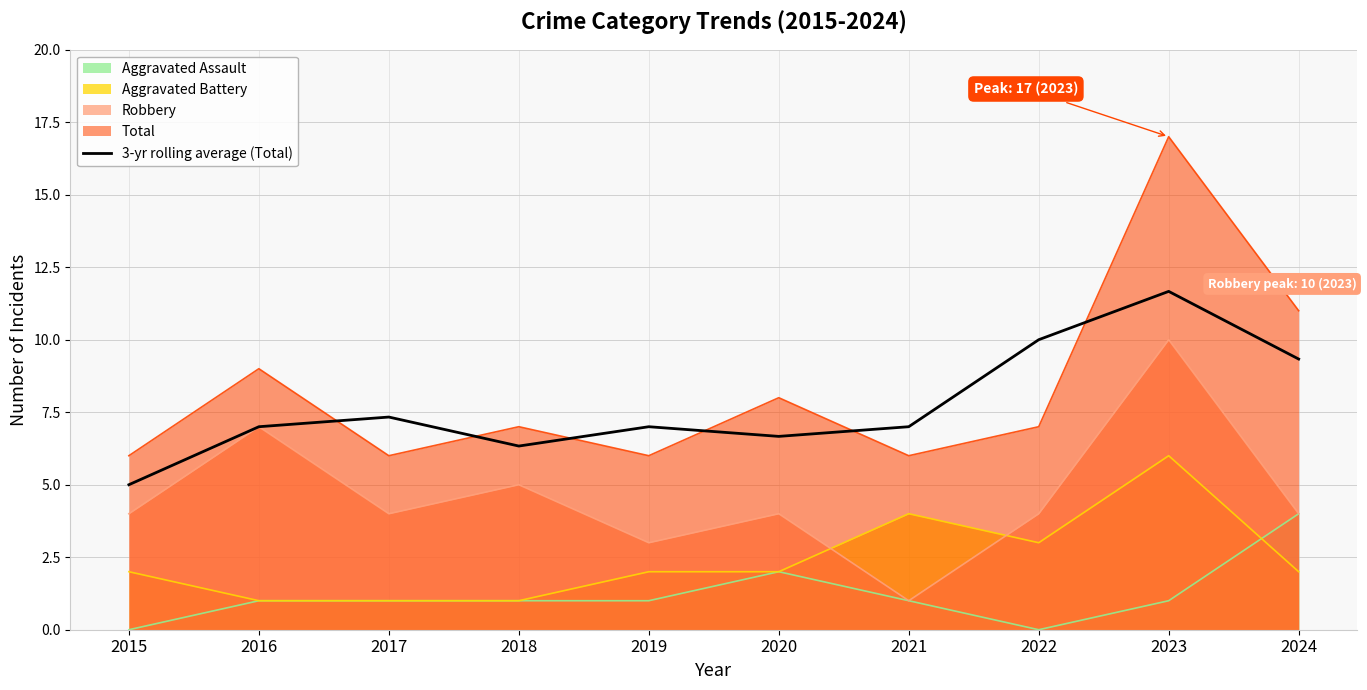

Is the value of Aggravated Assault at 2024 greater than the value of Robbery at 2021?

Yes